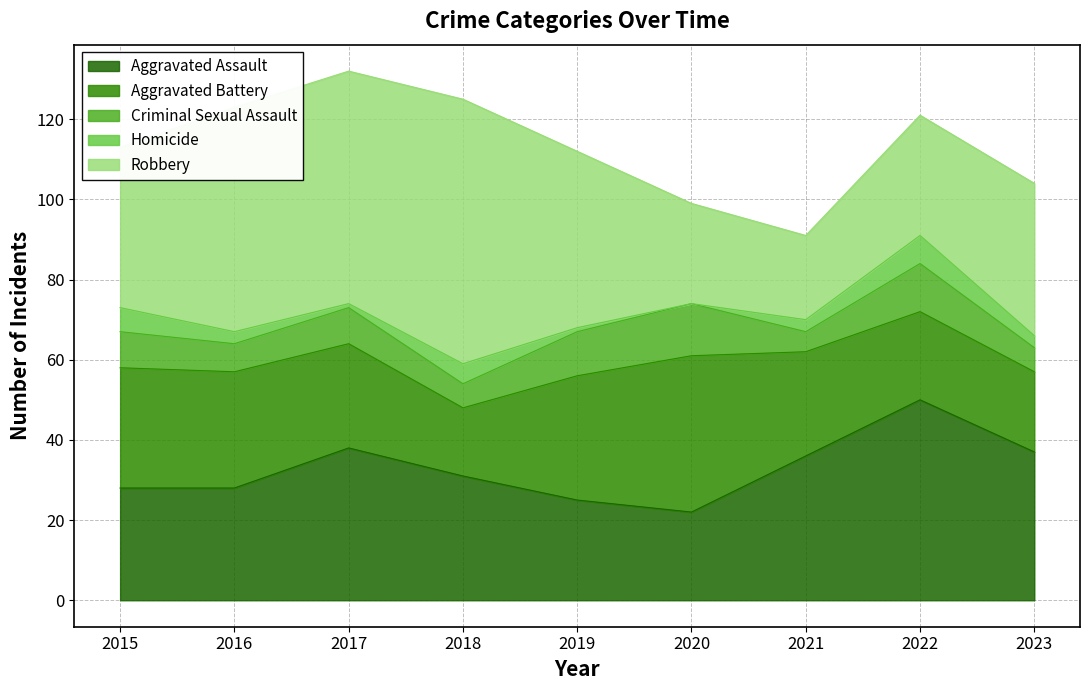

The Robbery series shows 60 at 2015. True or false?

False